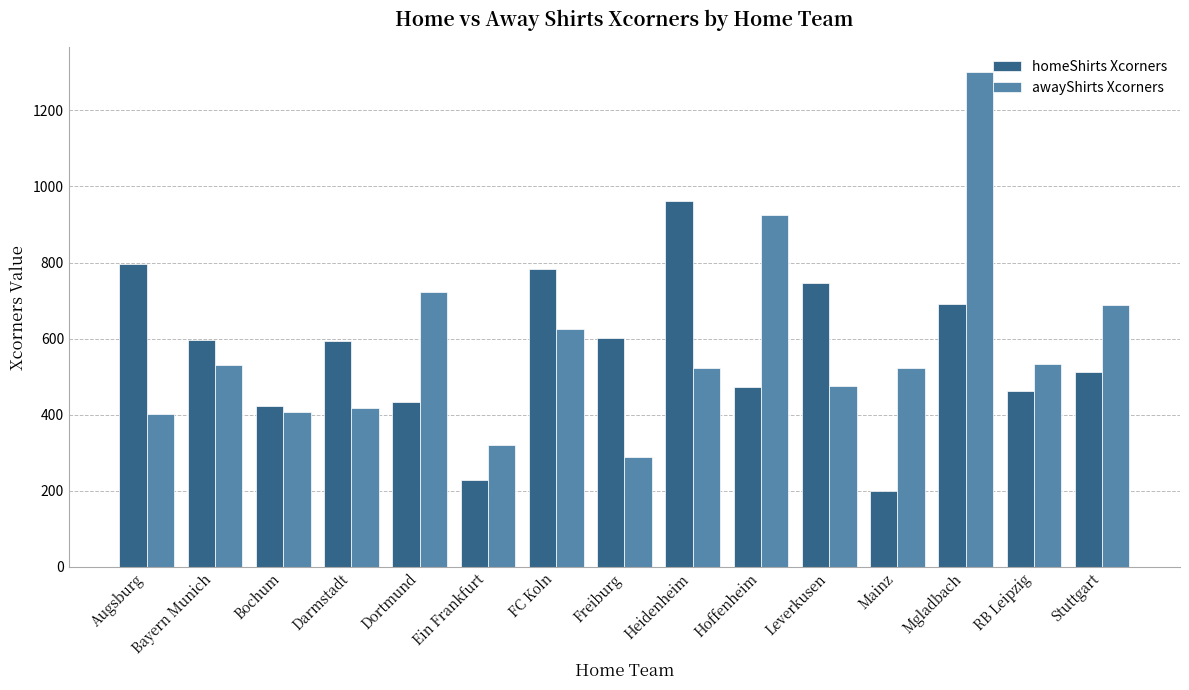

At how many categories does at least one series exceed 894?

3